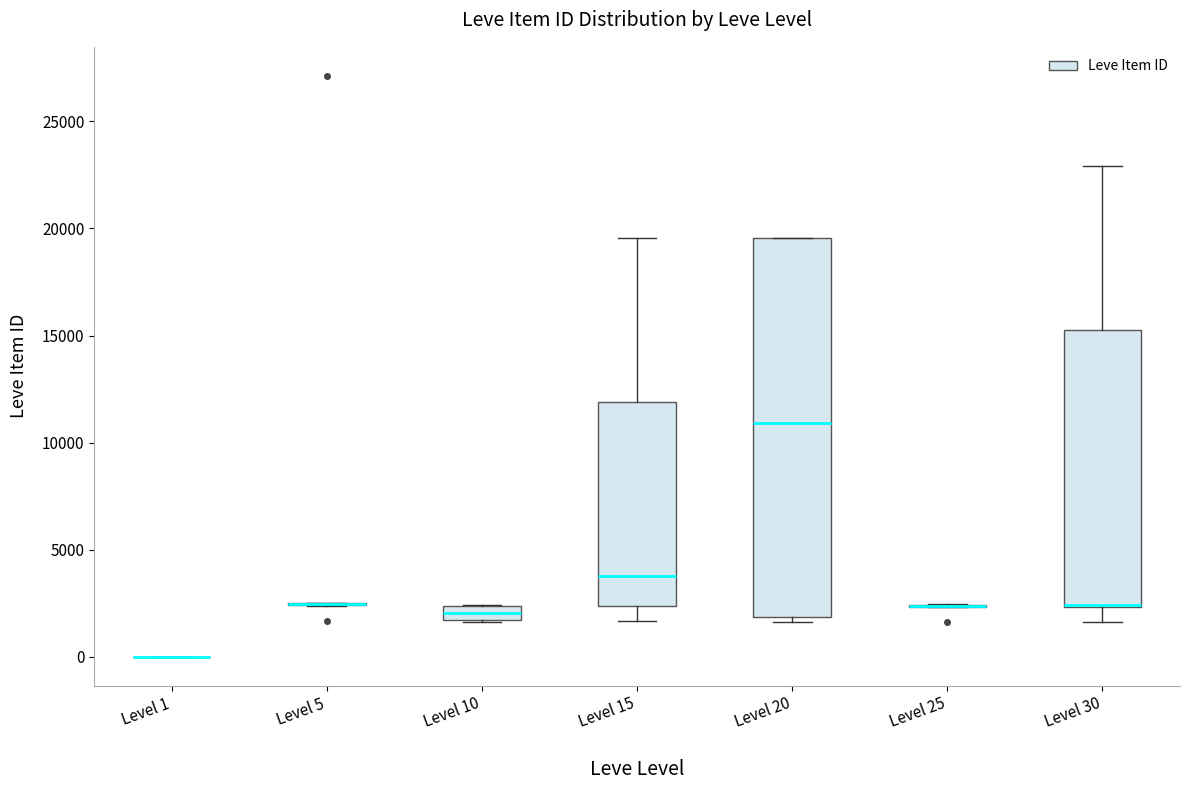

Where is the lower edge of the box for Level 20 on the y-axis? The values are not printed on the chart, so give them approximately, as read against the axis.

2000